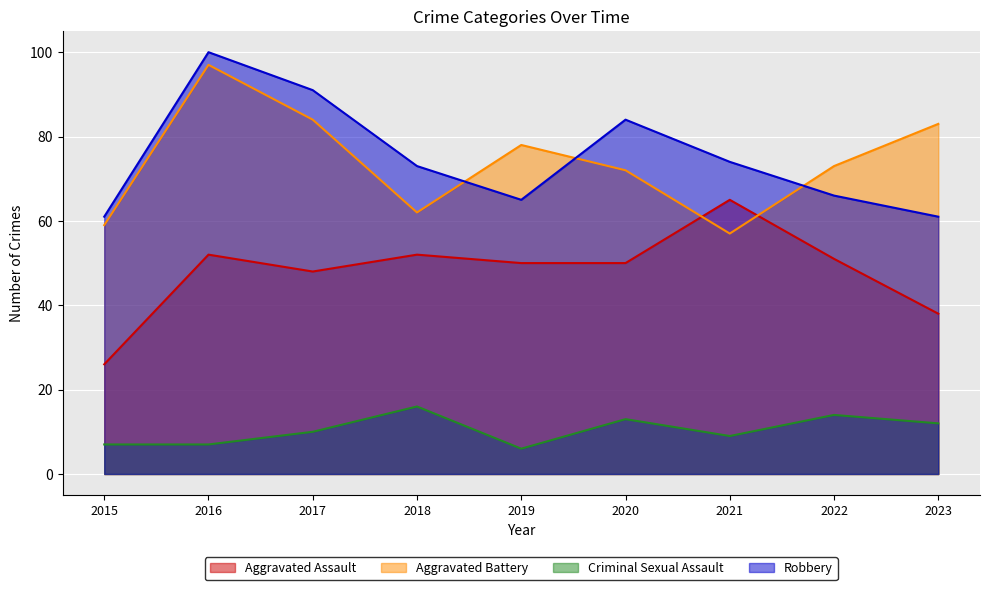

What is the spread (max minus min) of values at 2020?

71